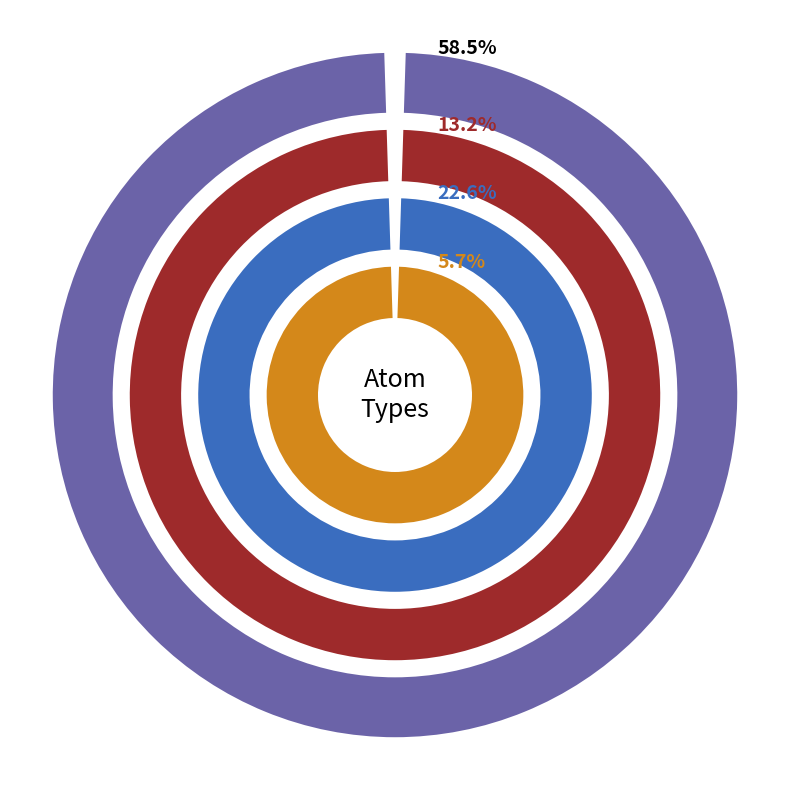

Is H the majority of the pie?

No